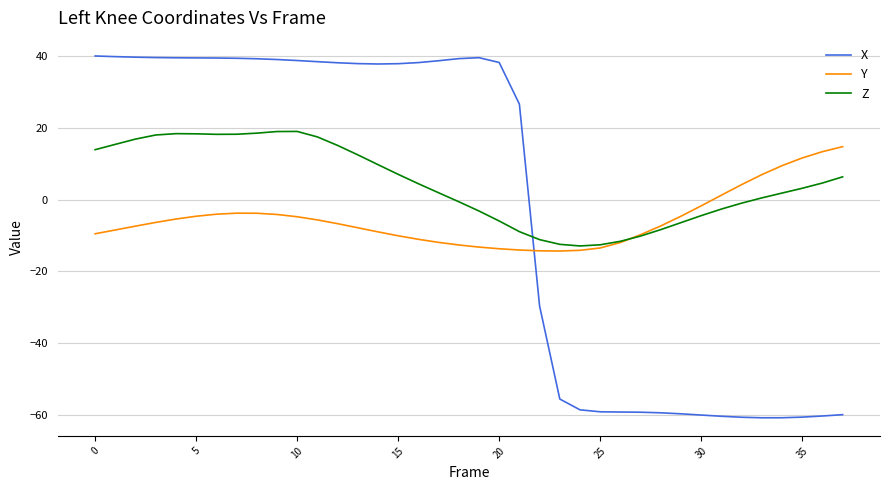

List the series in order of their overall mean, lowest first.

Y, X, Z